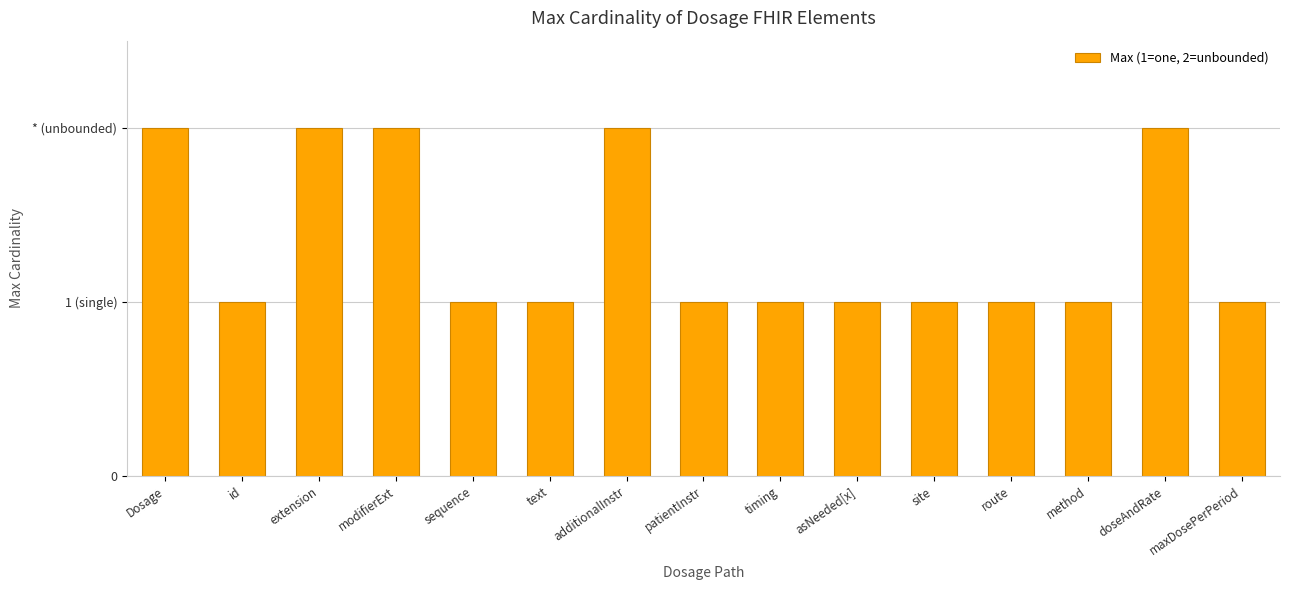

Does the chart contain any negative values?

No